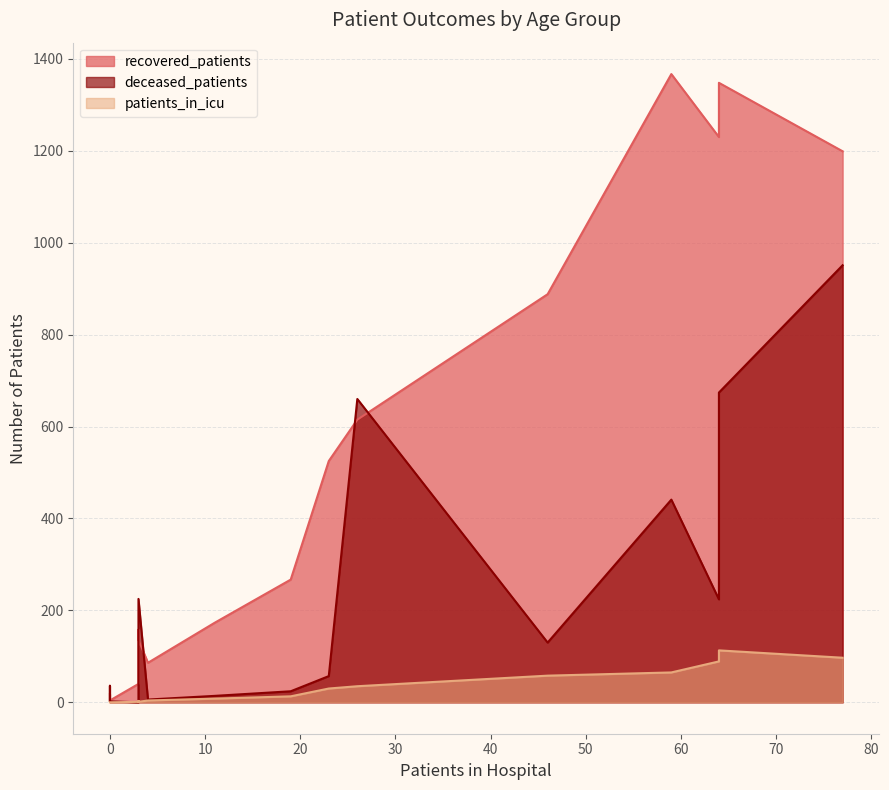

Does the chart display data point markers on the line(s)?

No